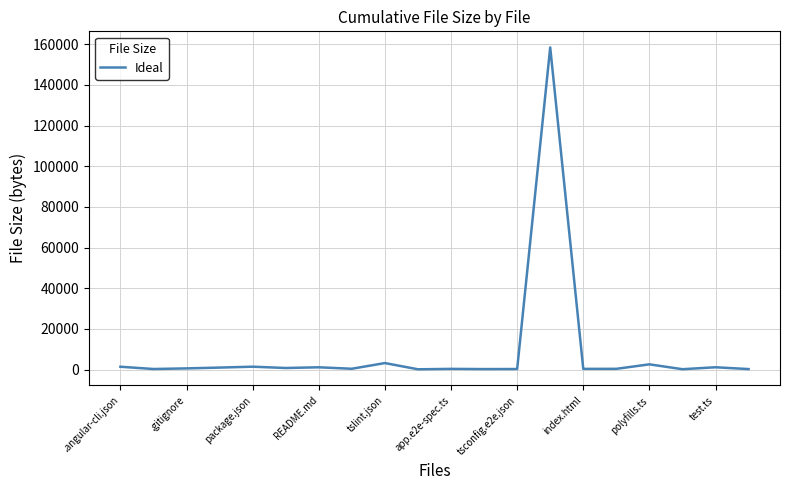

What is the greatest value displayed?

158462